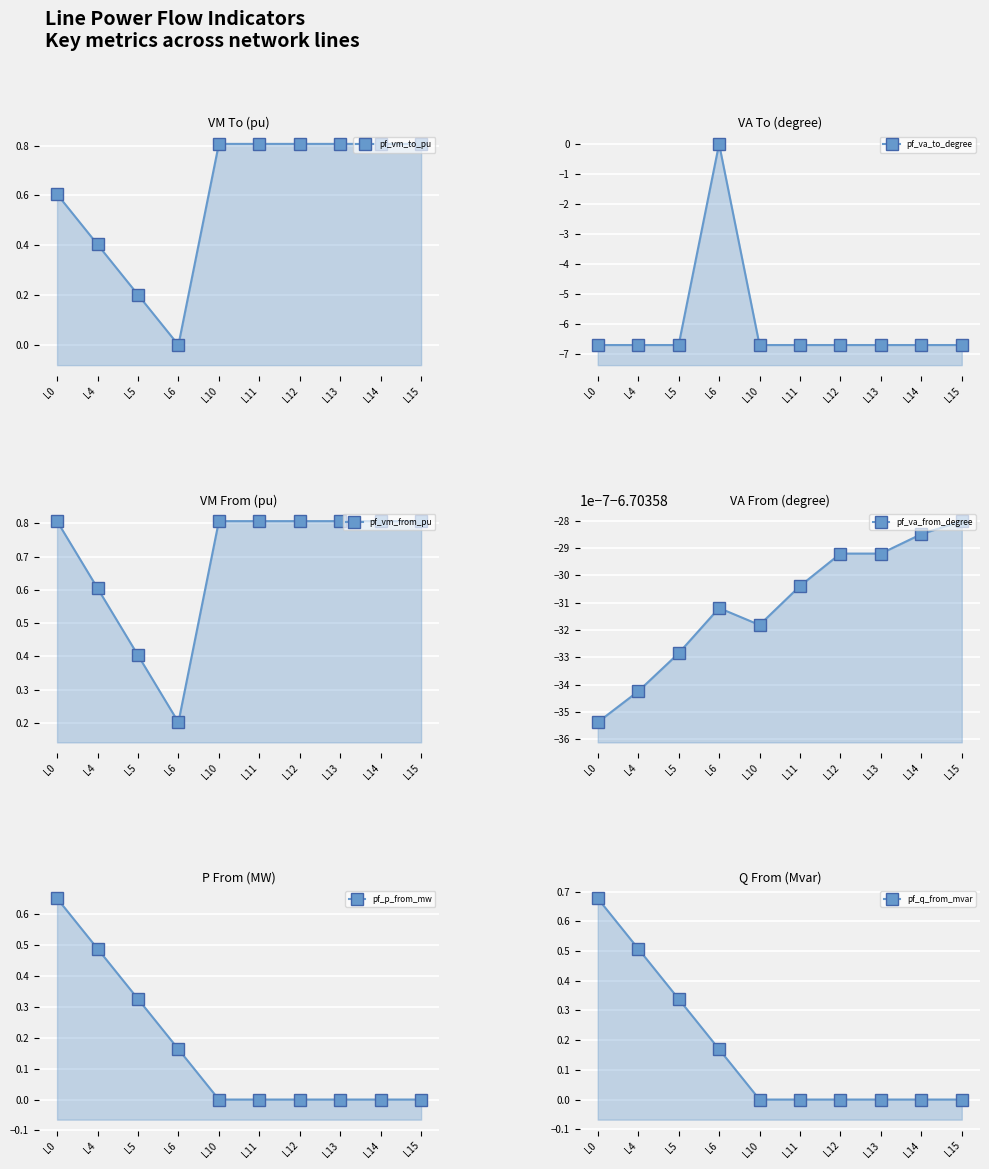

True or false: pf_vm_to_pu and pf_vm_from_pu cross at least once.

True